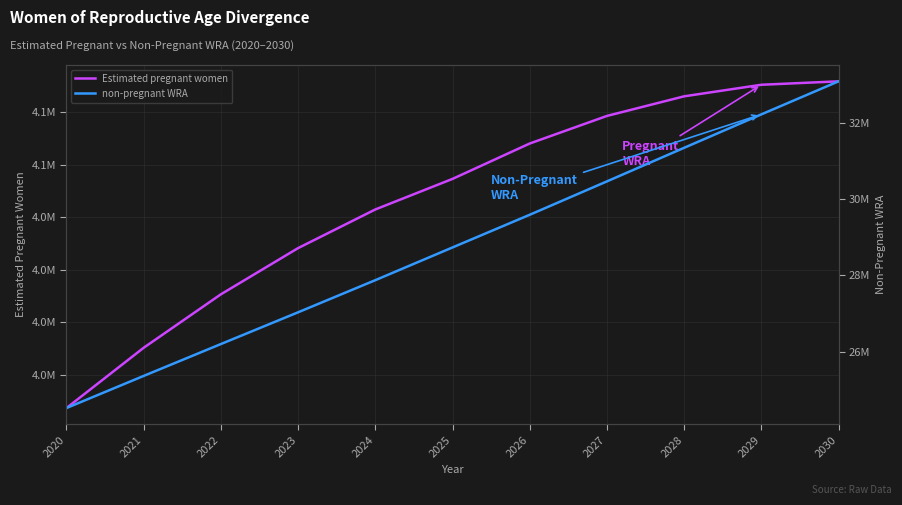

Which series has the largest total across all categories?

non-pregnant WRA